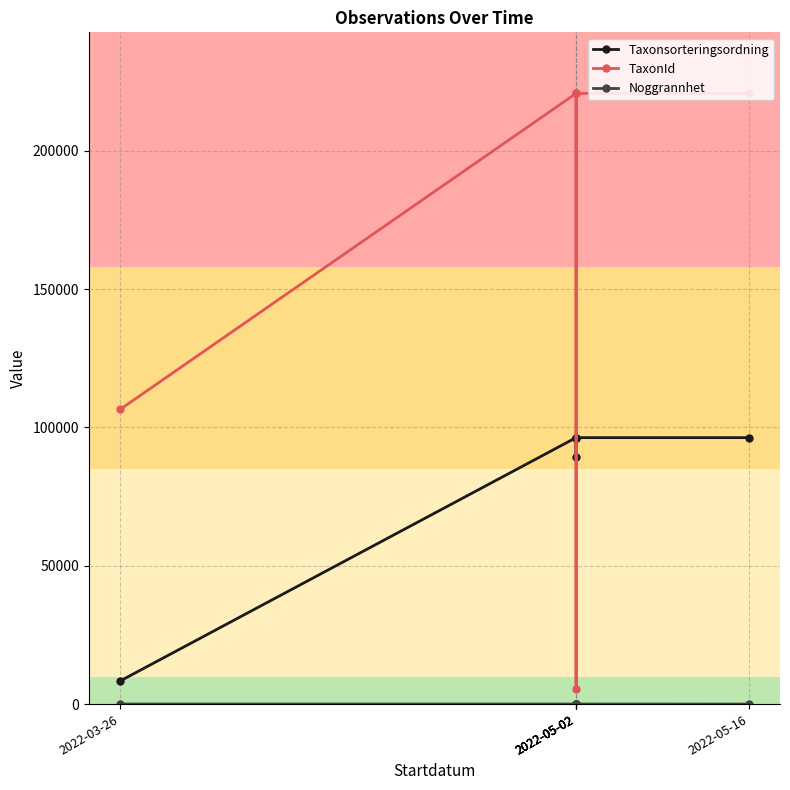

What are all the series names shown in the legend?

Taxonsorteringsordning, TaxonId, Noggrannhet